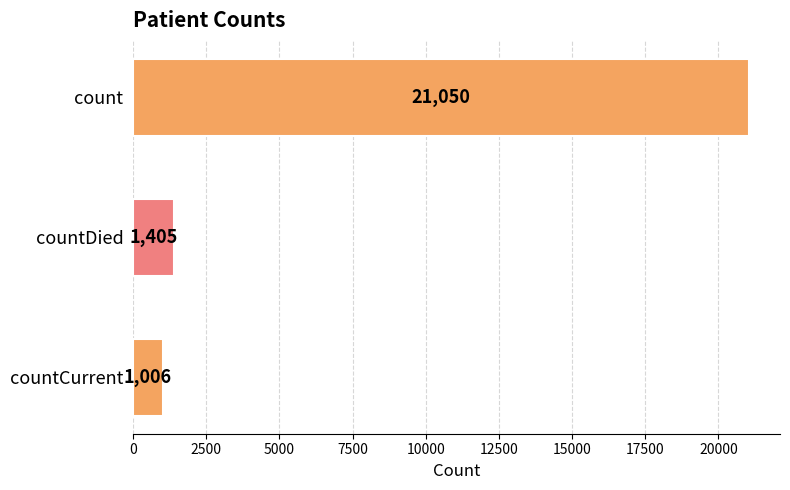

True or false: the data shows 229 at countCurrent.

False